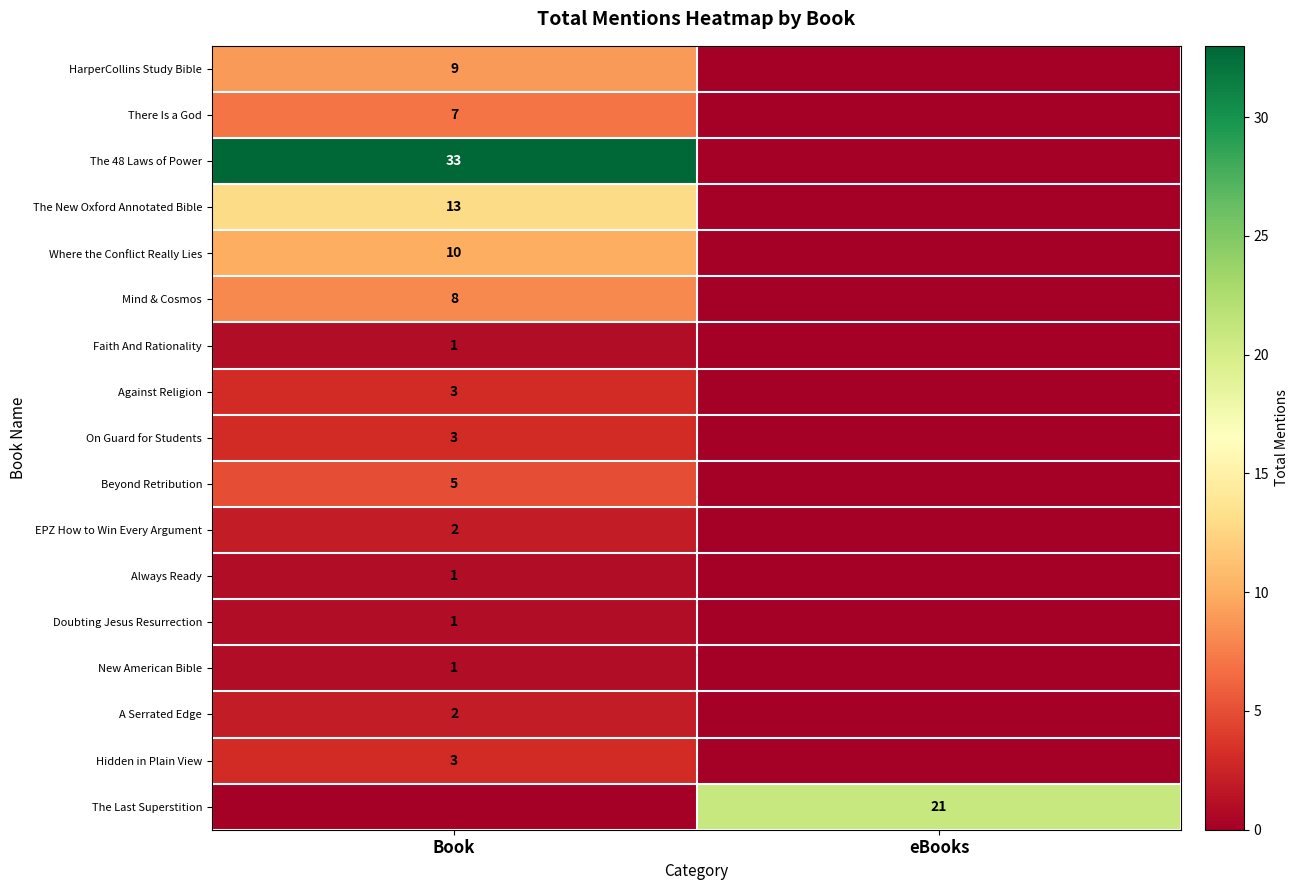

The value of Mind & Cosmos at Book is 4. True or false?

False